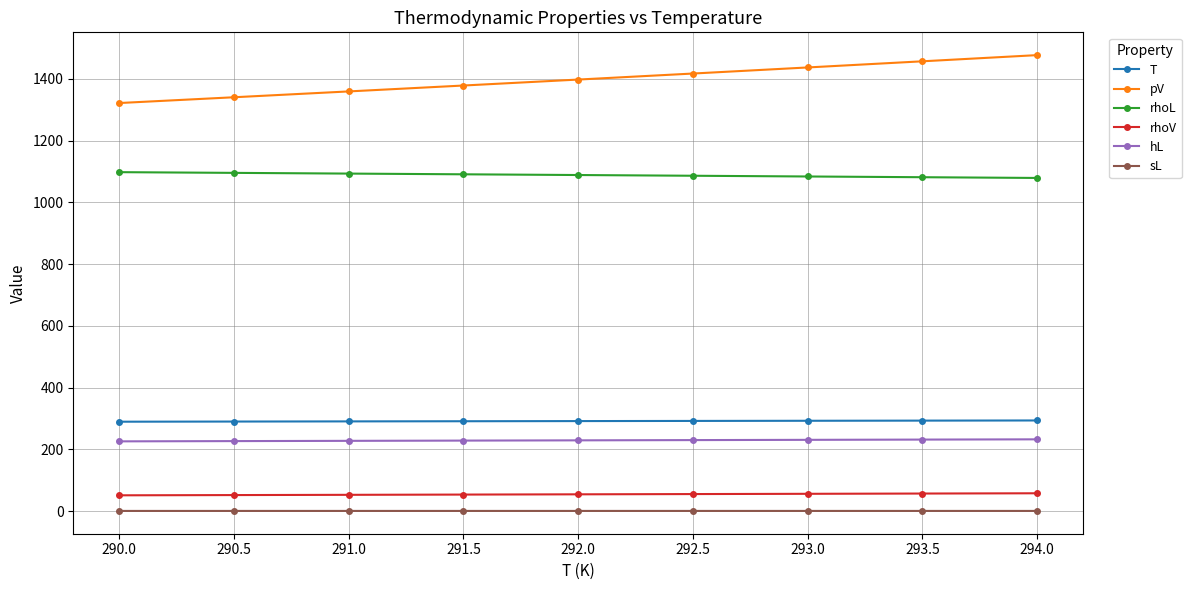

True or false: sL and pV cross at least once.

False